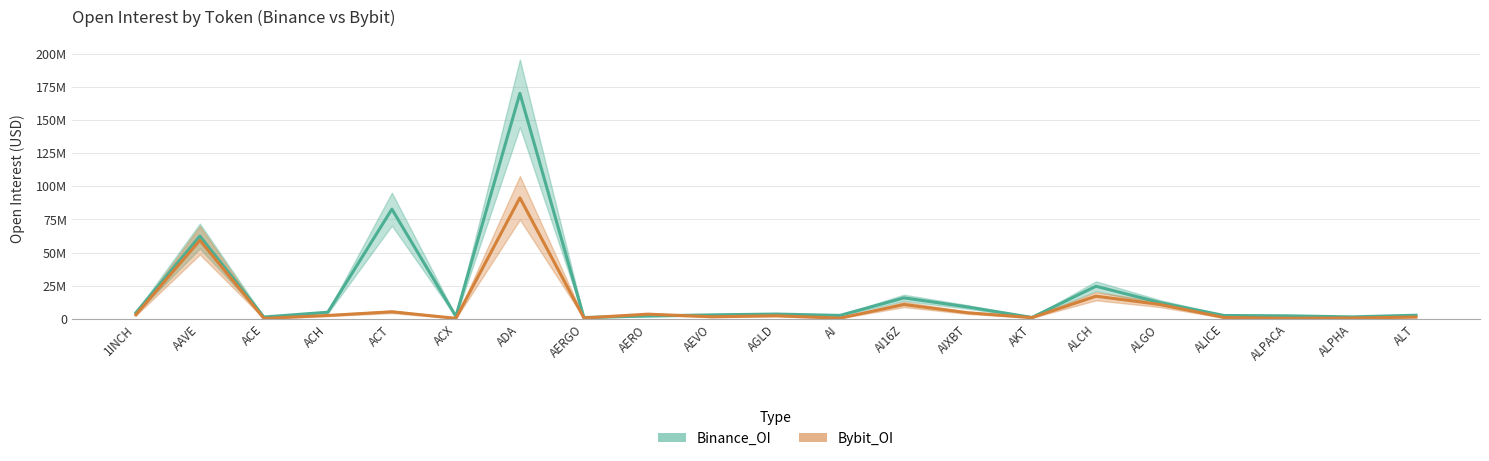

Rank the series by their average value, from highest to lowest.

Binance_OI, Bybit_OI